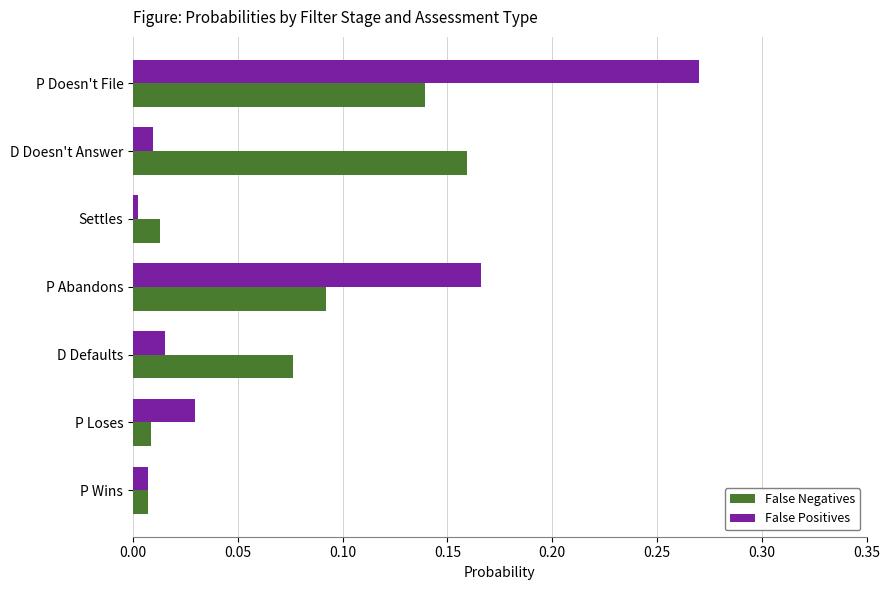

How many data points does each series have?

7